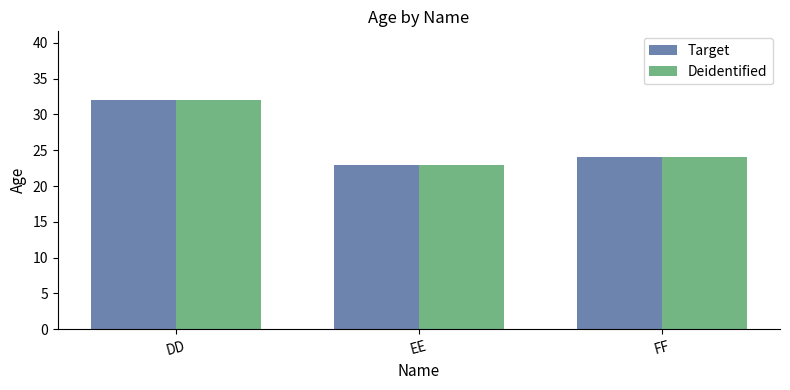

The value of Deidentified at FF is 24. True or false?

True